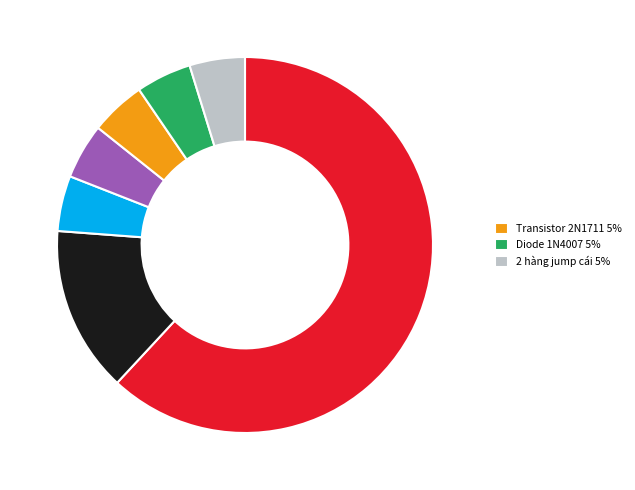

Is there any slice that represents more than half of the pie?

Yes